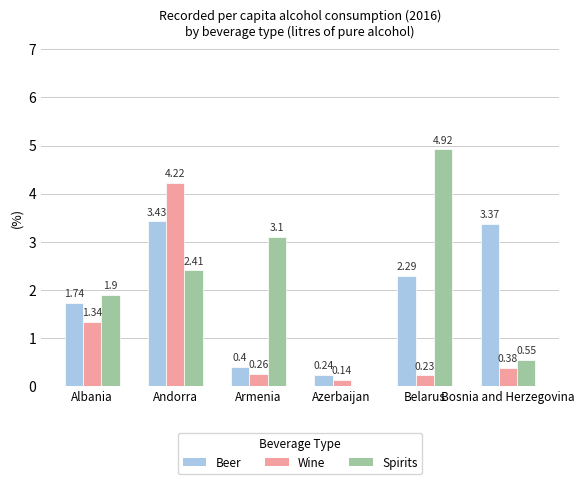

Which category has the highest value in the Wine series?

Andorra